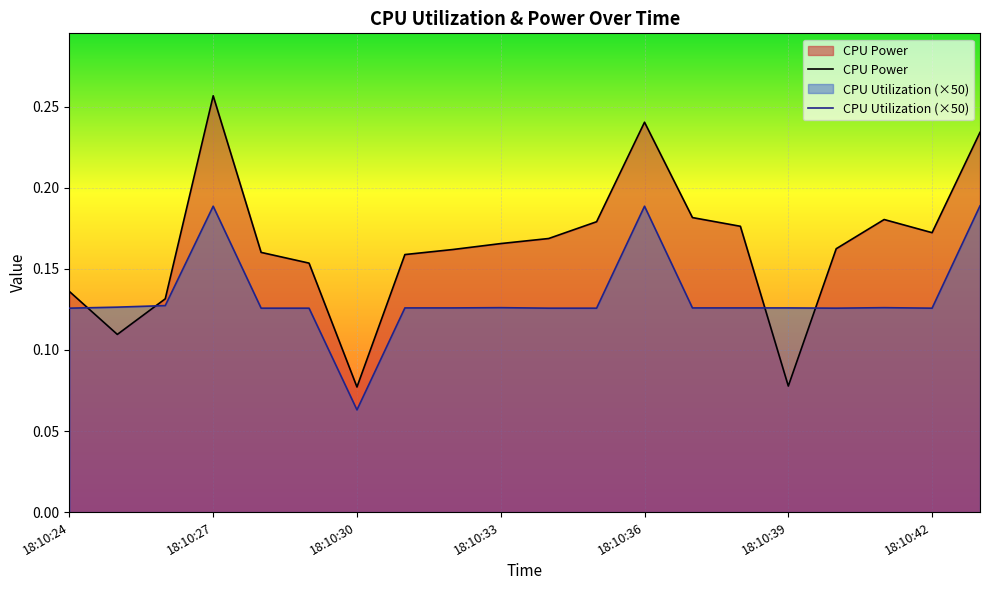

Is it true that CPU Utilization (×50) equals 0.2 at 10?

False